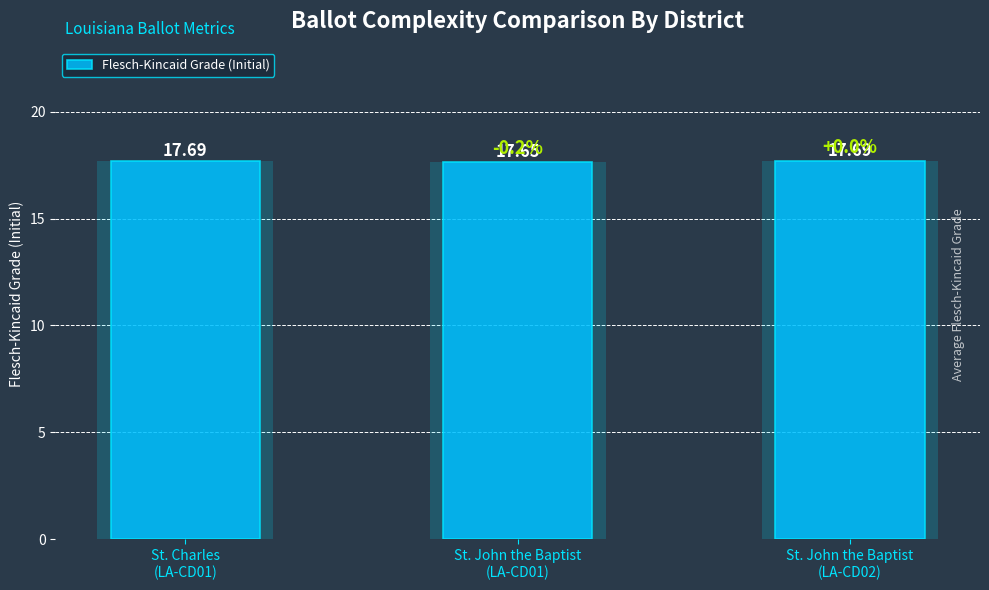

List the labels in order of value, smallest first.

St. John the Baptist
(LA-CD01), St. Charles
(LA-CD01), St. John the Baptist
(LA-CD02)